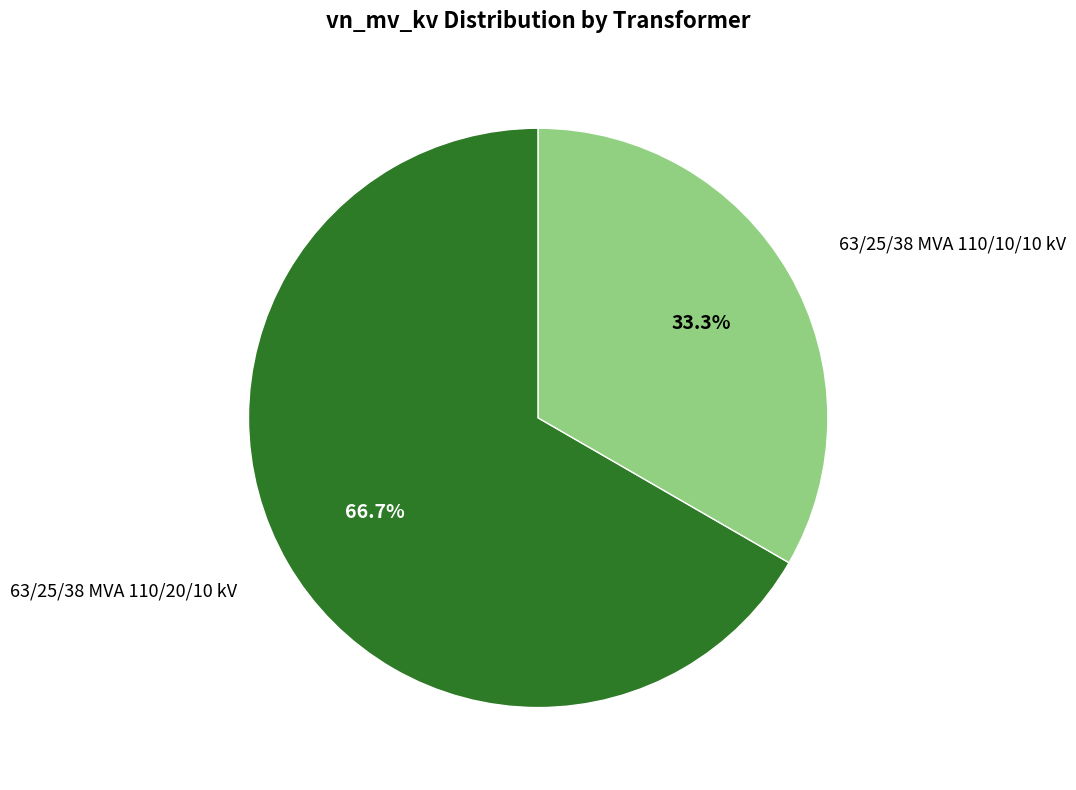

To the nearest percent, what is the difference between the largest and smallest slice percentages?

33%